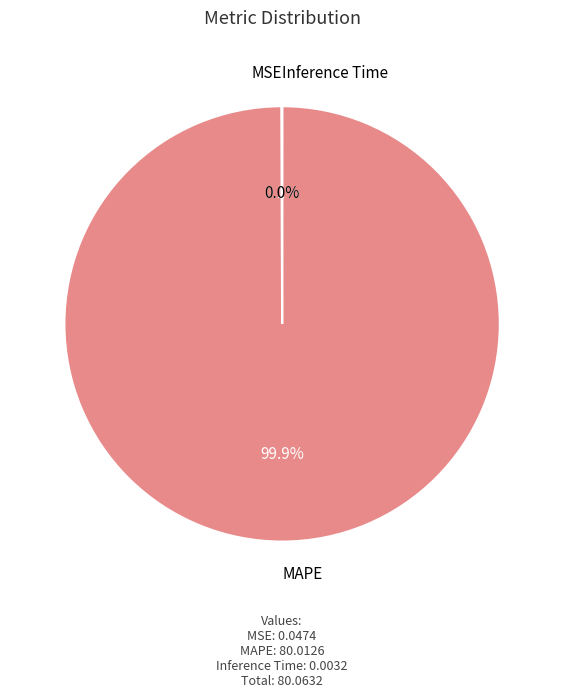

To the nearest percent, what percentage of the pie is MAPE?

100%